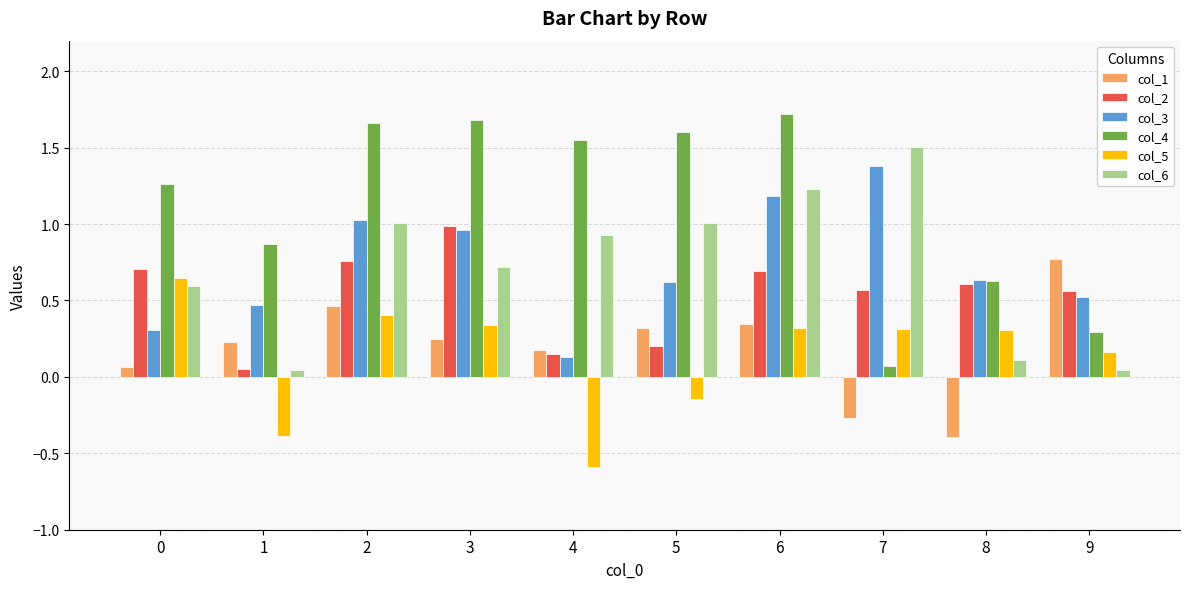

How many bars are there in total?

60